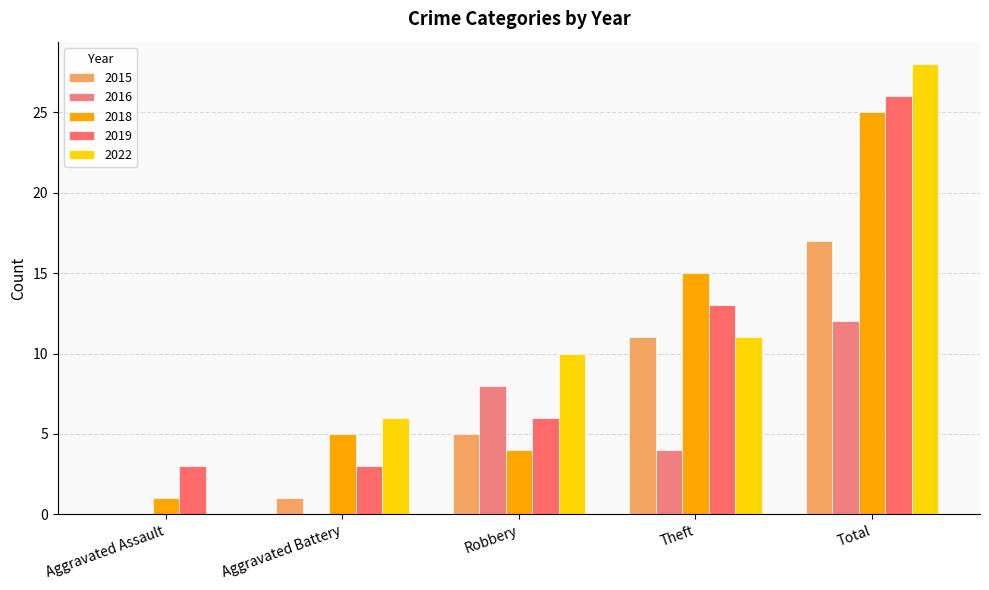

Are the bars horizontal?

No